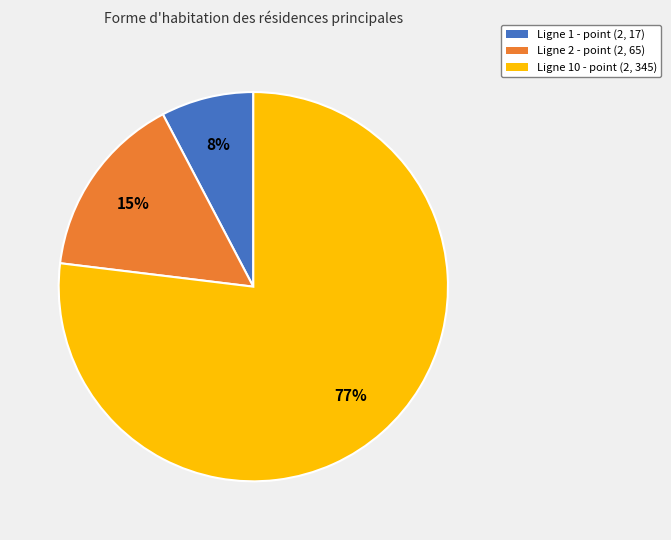

What percentage is the Ligne 10 - point (2, 345) slice, to the nearest percent?

77%